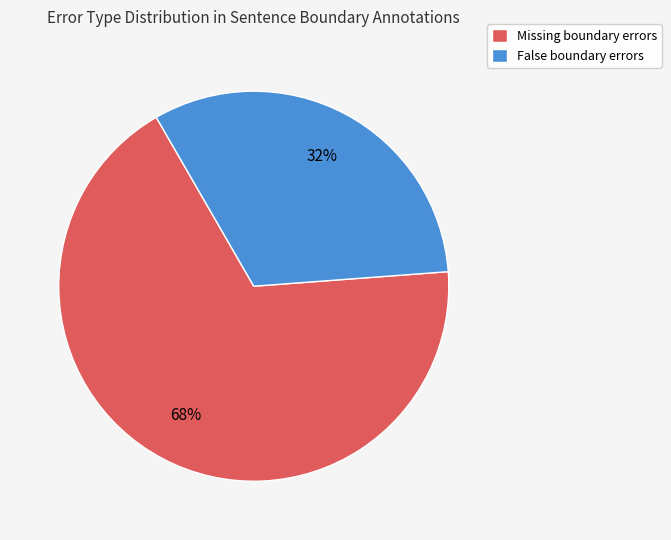

To the nearest percent, what is the difference between the largest and smallest slice percentages?

36%